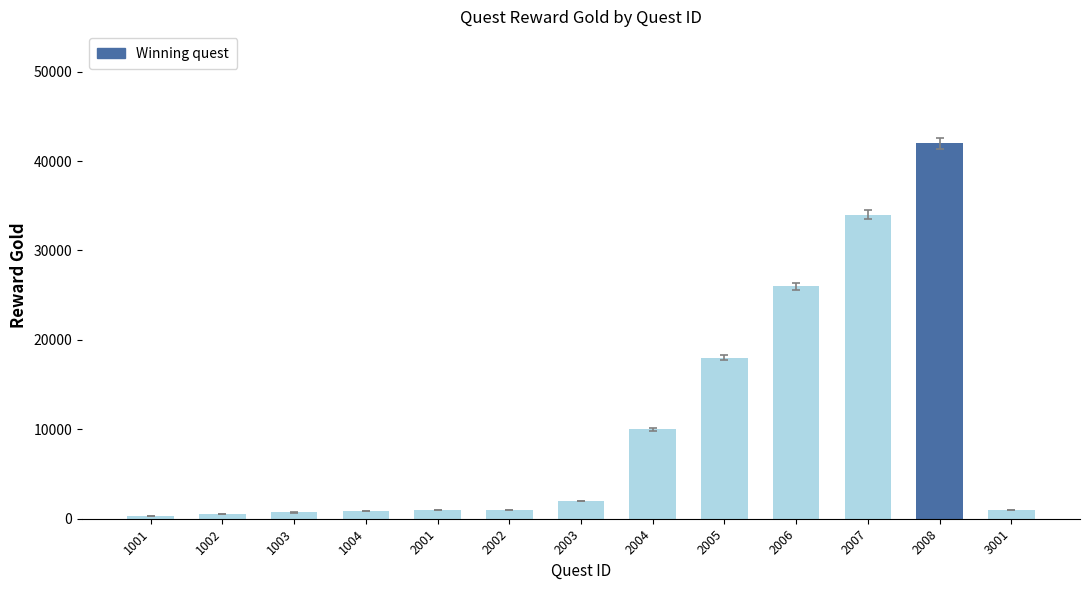

At which category does the chart reach its peak across all series?

2008